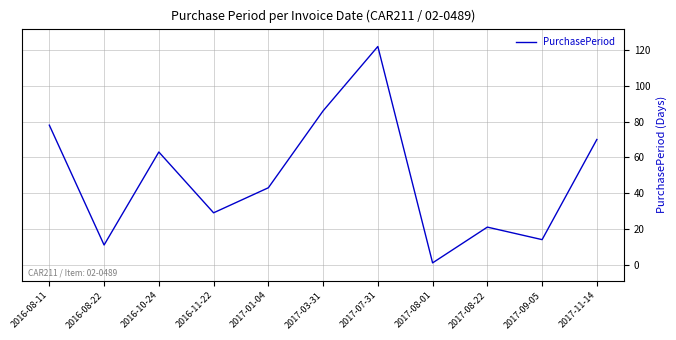

The chart shows a value of 21 at 2017-08-22. True or false?

True